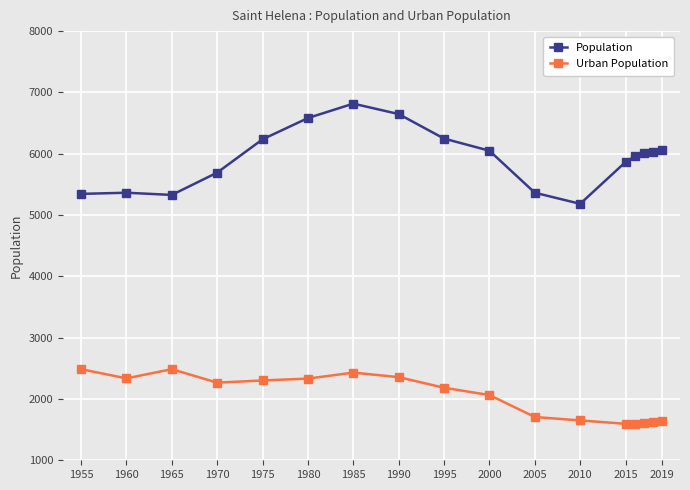

Which series has the widest spread of values?

Population